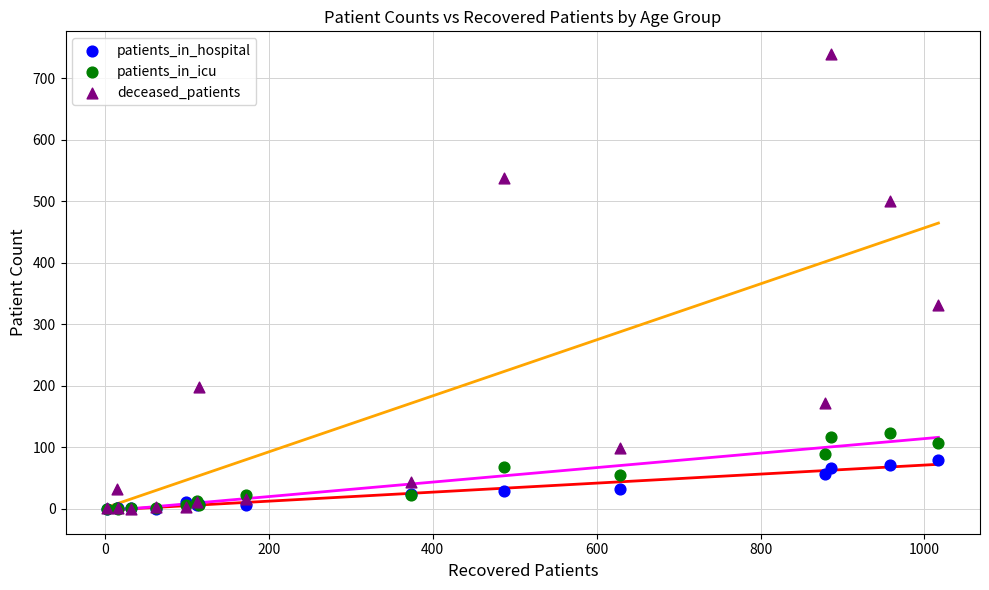

Across all series, what Y value is closest to 369?

331